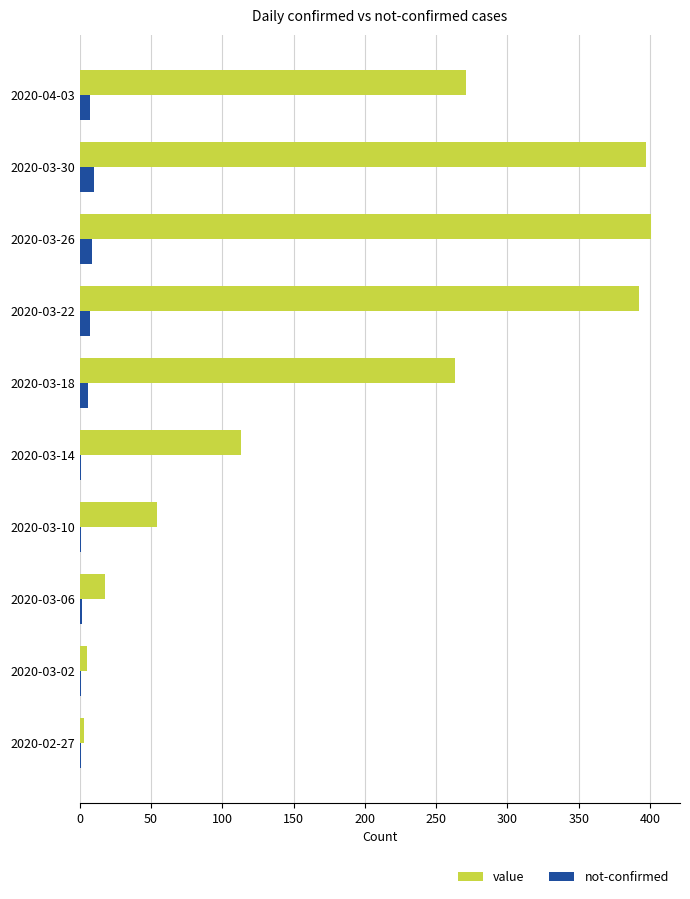

Which series has the largest total across all categories?

value